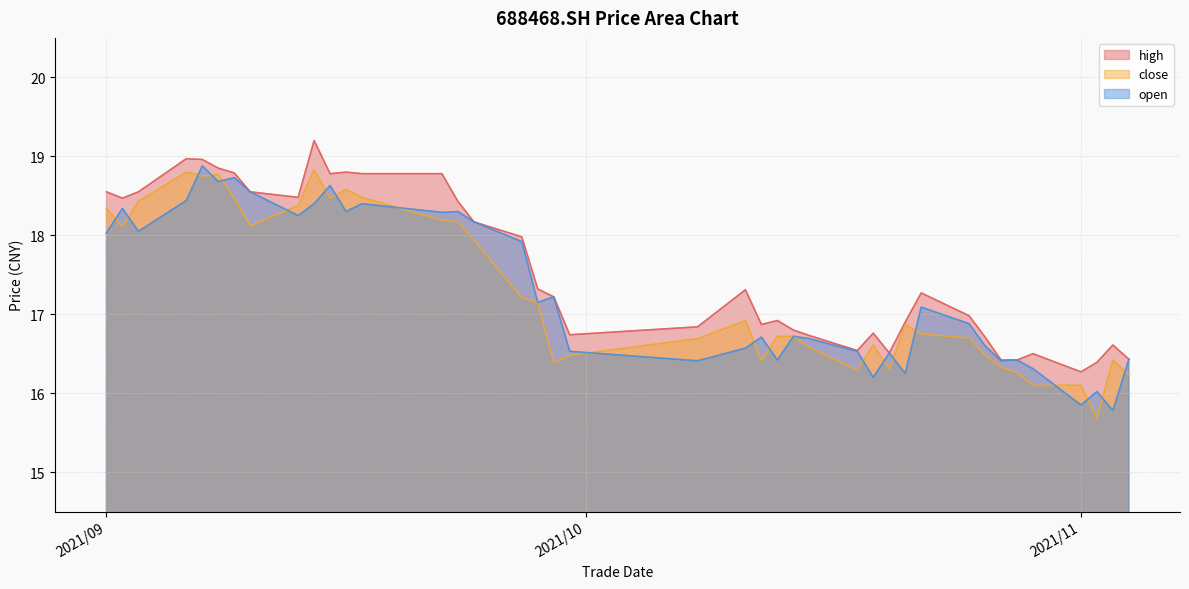

True or false: open and high intersect in this chart.

False